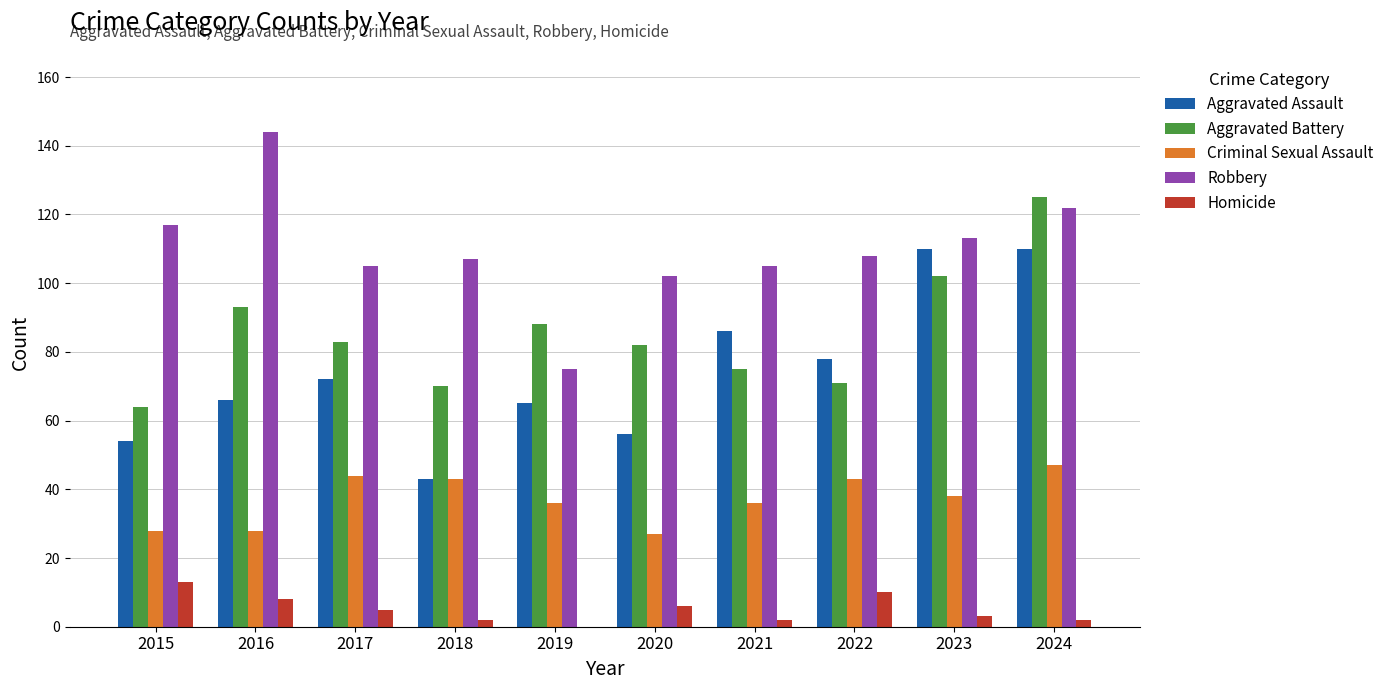

Is it true that Criminal Sexual Assault equals 36 at 2021?

True